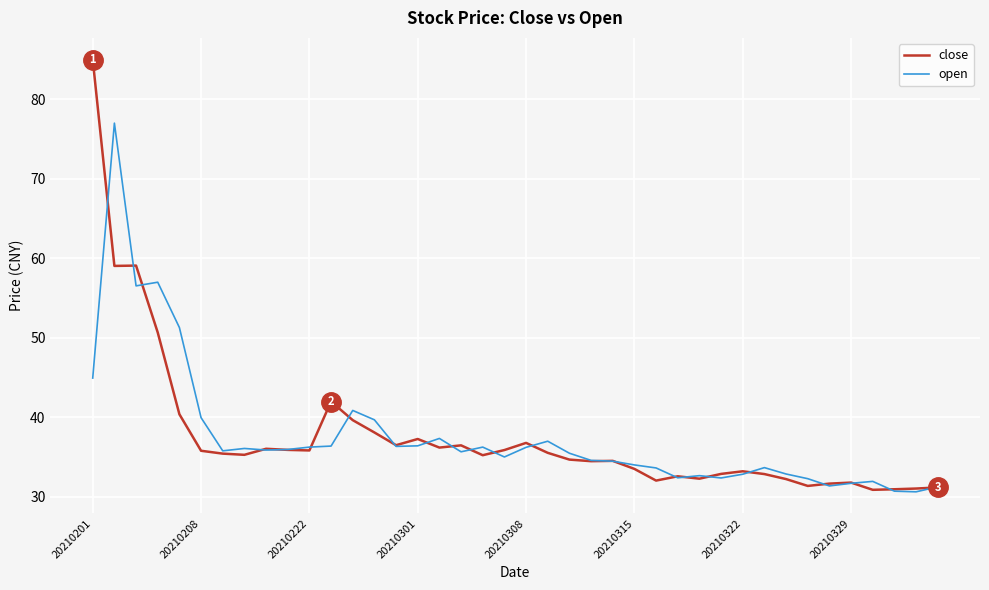

True or false: open and close intersect in this chart.

True